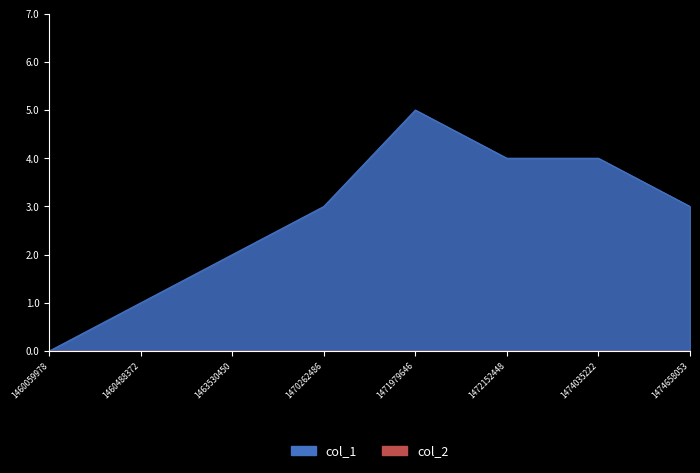

True or false: the data shows 3 at 1470262486.

True